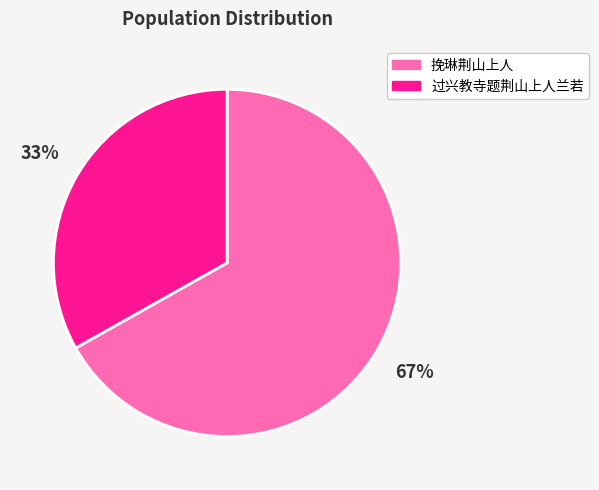

What is the largest slice in the pie chart?

挽琳荆山上人